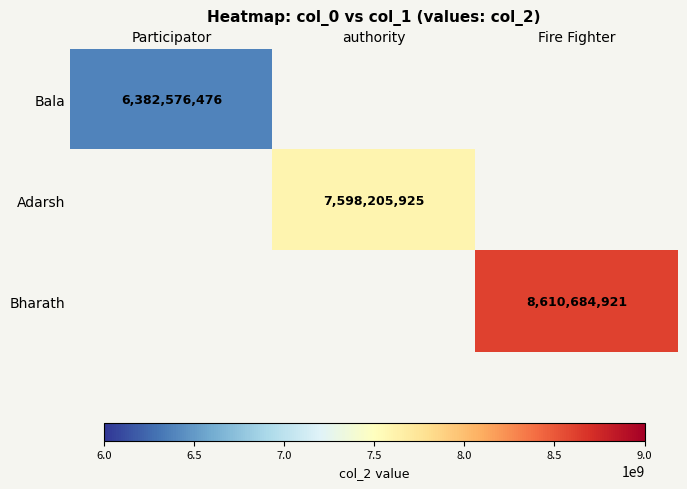

Is it true that Adarsh equals 10810985172 at authority?

False